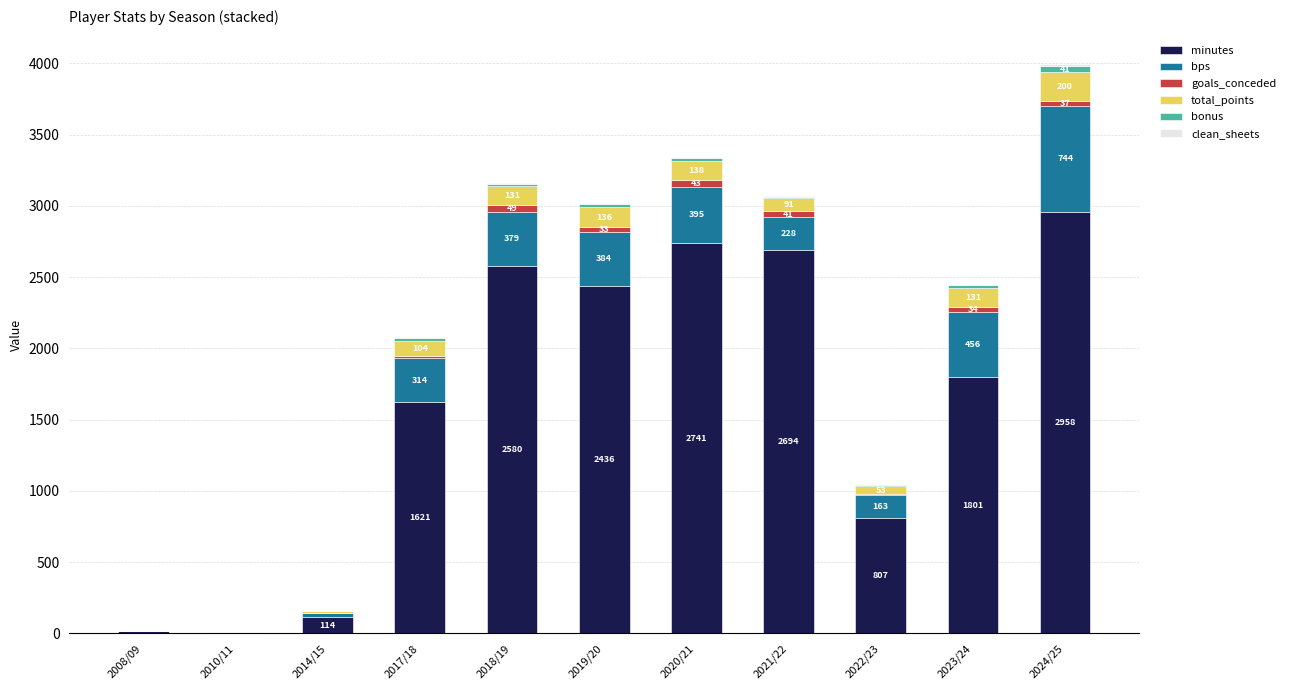

At which category is the sum across all series the highest?

2024/25